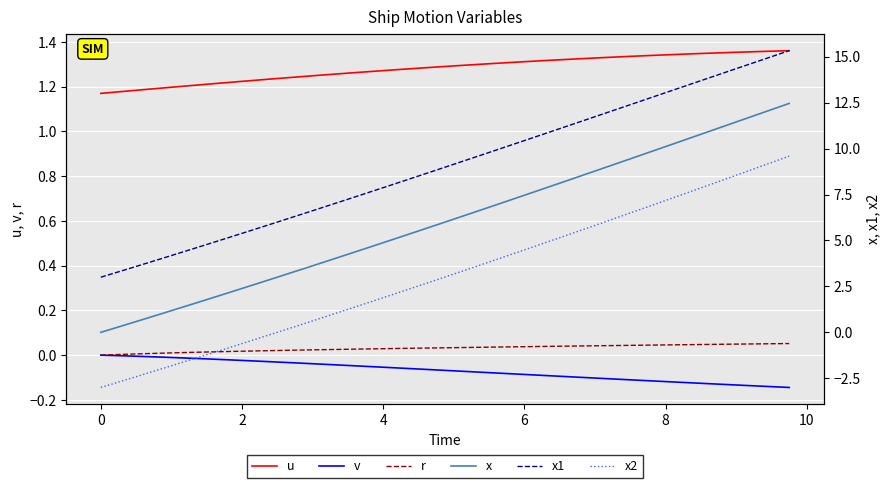

True or false: v and u intersect in this chart.

False